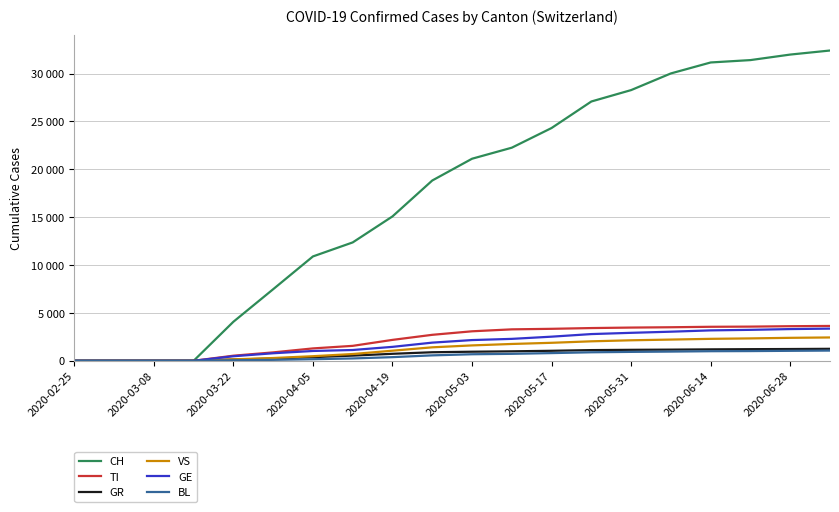

Reading left to right, extract all data points from this chart.

CH: 0	0	0	0	4075	7474	10897	12361	15078	18827	21100	22253	24308	27078	28268	30009	31153	31401	31977	32401
TI: 0	0	0	0	531	877	1292	1559	2182	2711	3079	3282	3338	3417	3468	3502	3550	3568	3611	3637
GR: 0	0	0	0	132	232	378	538	729	891	947	988	1044	1116	1145	1165	1193	1213	1228	1250
VS: 0	0	0	0	148	288	478	706	1053	1406	1605	1756	1878	2033	2140	2215	2291	2337	2397	2436
GE: 0	0	0	0	473	785	1024	1126	1454	1895	2163	2288	2518	2789	2920	3038	3175	3231	3311	3359
BL: 0	0	0	0	57	97	164	244	379	565	682	725	802	888	929	960	1000	1013	1040	1064